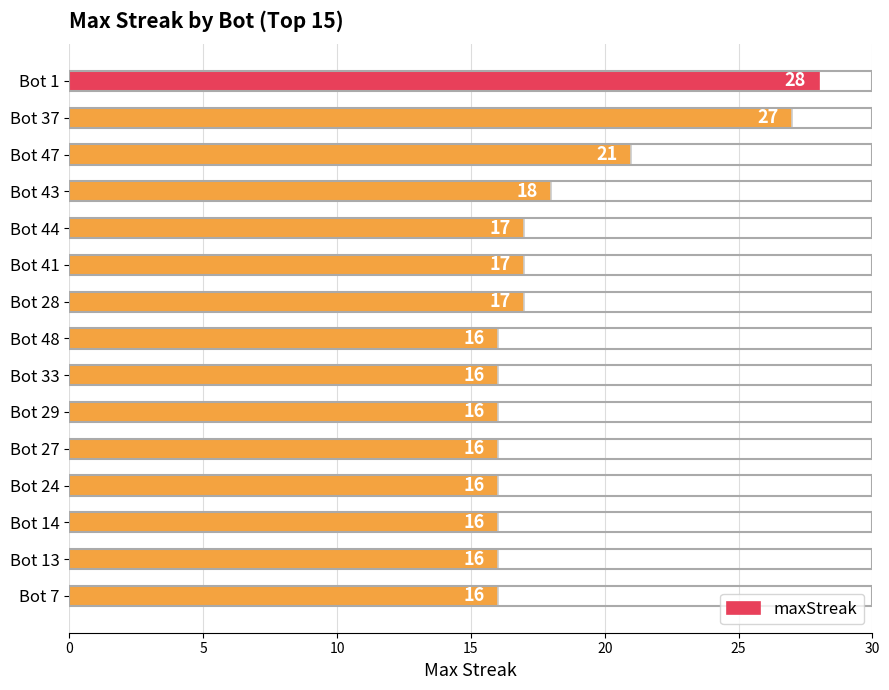

The chart shows a value of 28 at Bot 41. True or false?

False